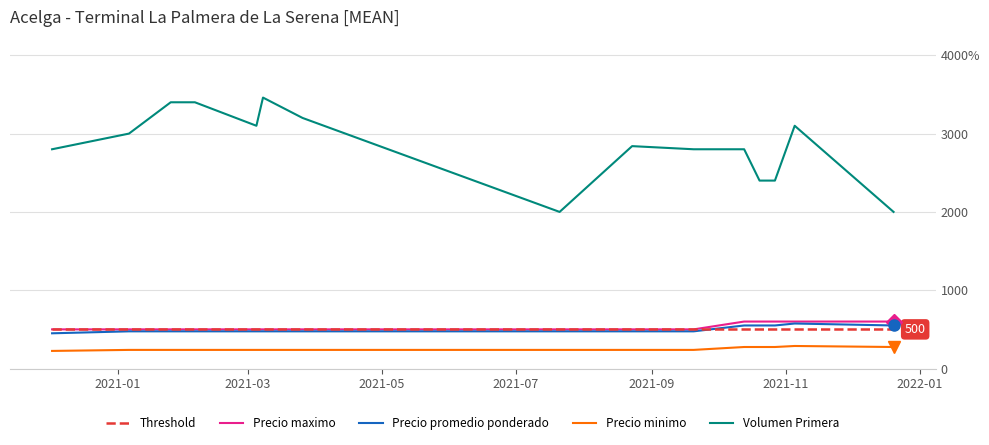

Reading left to right, what are all the values shown in this chart?

Threshold: 500	500	500	500	500	500	500	500	500	500	500	500	500	500	500
Precio maximo: 500	500	500	500	500	500	500	500	500	500	600	600	600	600	600
Precio promedio ponderado: 450	475	475	475	475	475	475	475	475	475	550	550	550	575	550
Precio minimo: 225	238	238	238	238	238	238	238	238	238	275	275	275	288	275
Volumen Primera: 2800	3000	3400	3400	3100	3460	3200	2000	2840	2800	2800	2400	2400	3100	2000